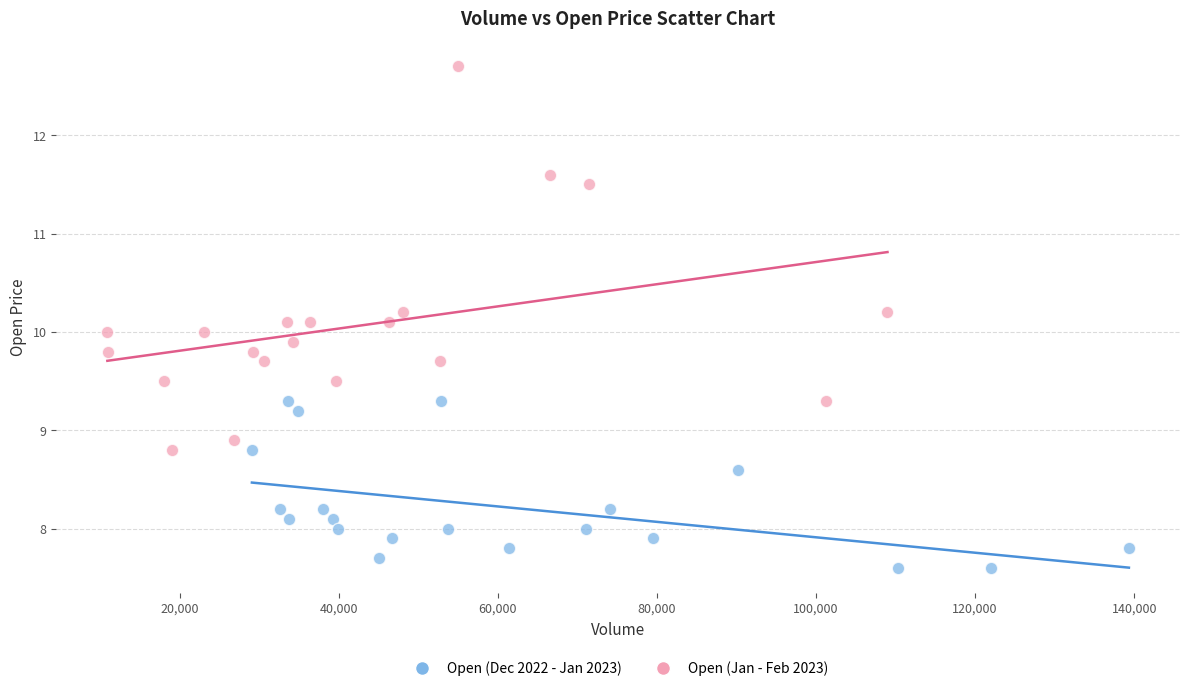

Which series has the largest Y range (max minus min)?

Open (Jan - Feb 2023)